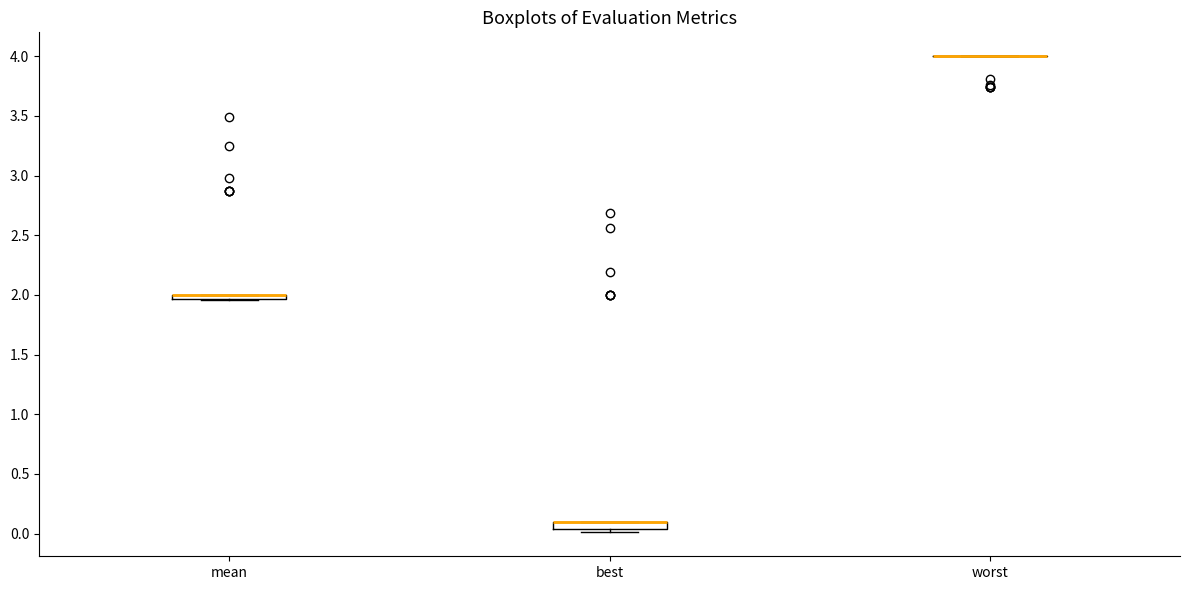

Where is the lower edge of the box for best on the y-axis? The values are not printed on the chart, so give them approximately, as read against the axis.

0.05